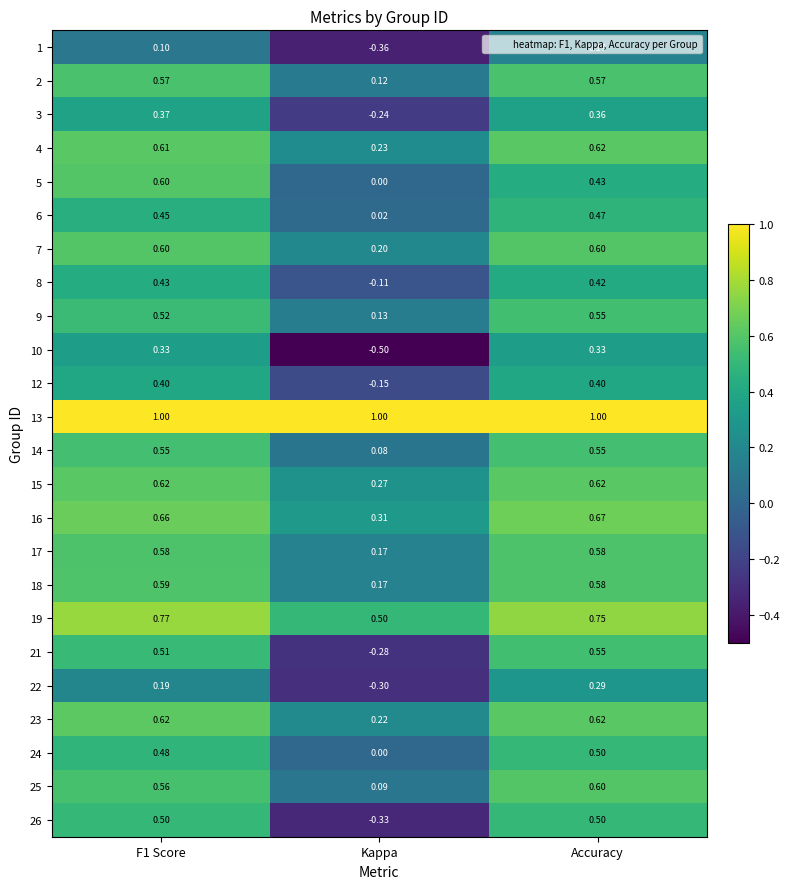

What is the greatest value displayed?

1.0